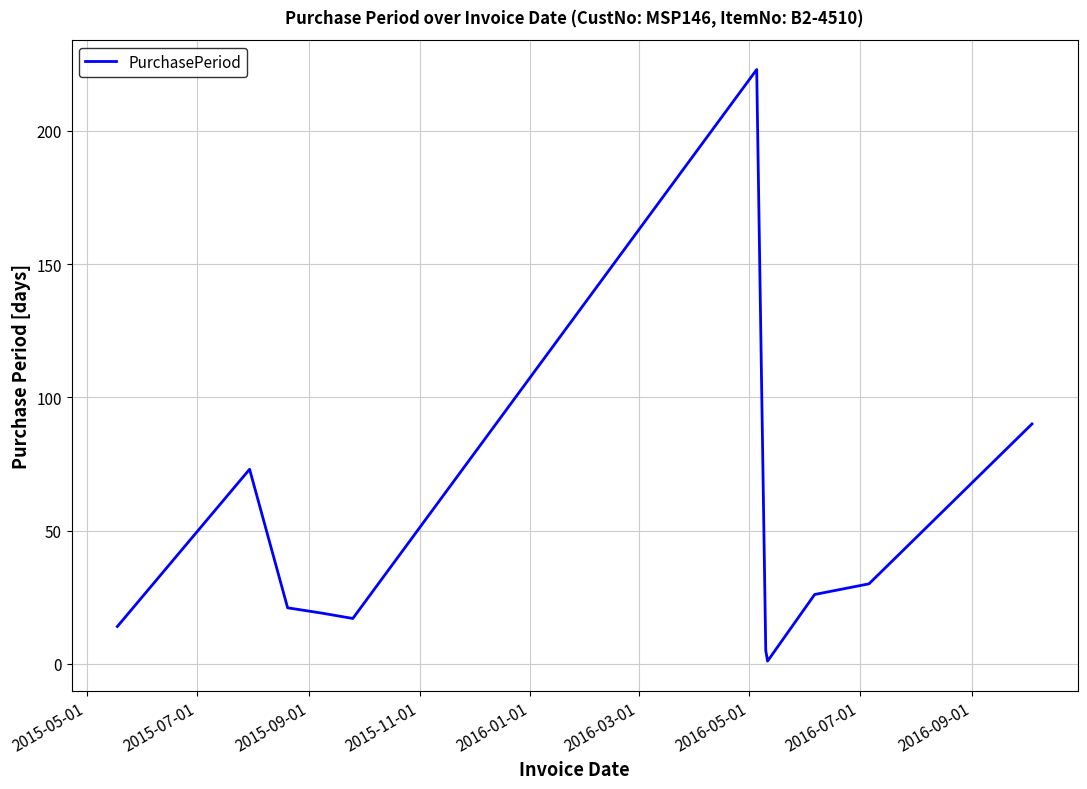

What is the greatest value displayed?

223